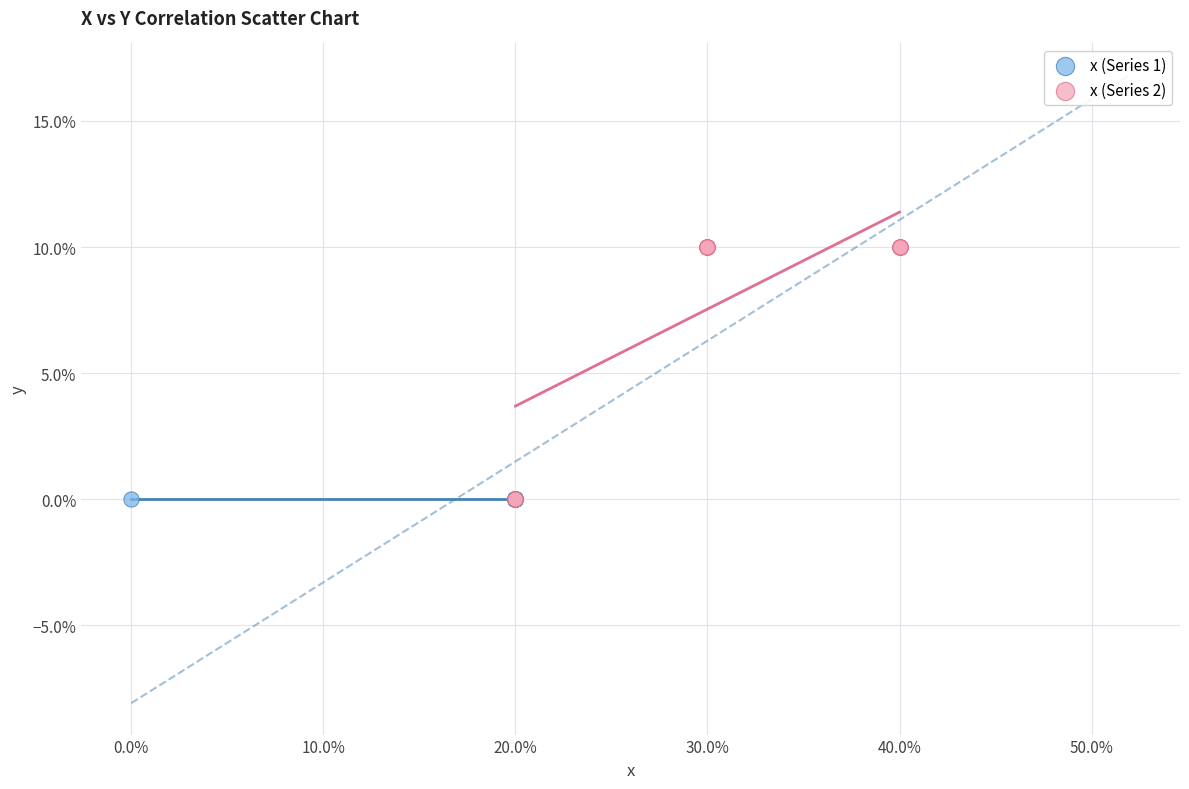

What are all the series names shown in the legend?

x (Series 1), x (Series 2)